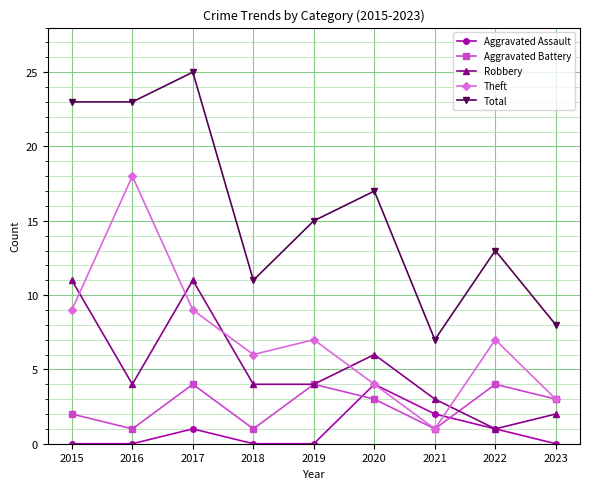

Reading right to left, transcribe all the data shown in this chart.

Aggravated Assault: 2023=0	2022=1	2021=2	2020=4	2019=0	2018=0	2017=1	2016=0	2015=0
Aggravated Battery: 2023=3	2022=4	2021=1	2020=3	2019=4	2018=1	2017=4	2016=1	2015=2
Robbery: 2023=2	2022=1	2021=3	2020=6	2019=4	2018=4	2017=11	2016=4	2015=11
Theft: 2023=3	2022=7	2021=1	2020=4	2019=7	2018=6	2017=9	2016=18	2015=9
Total: 2023=8	2022=13	2021=7	2020=17	2019=15	2018=11	2017=25	2016=23	2015=23